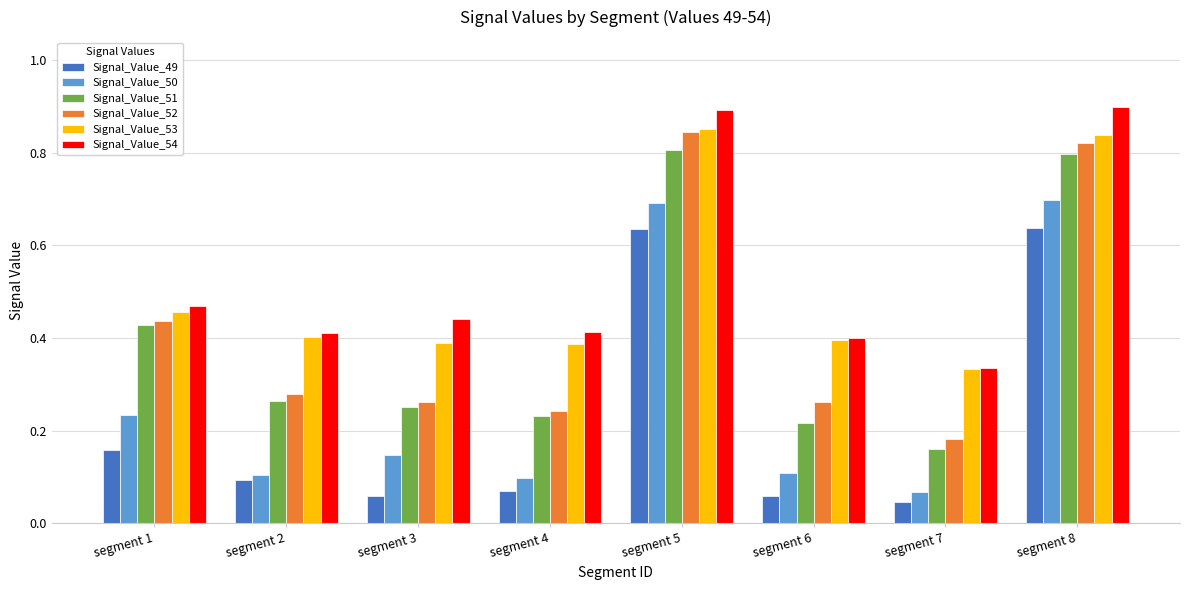

Is it true that Signal_Value_52 equals 0.1 at segment 6?

False